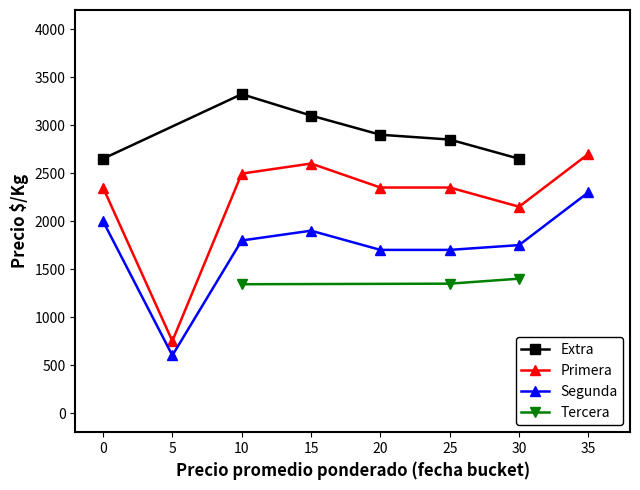

True or false: Primera and Tercera cross at least once.

False